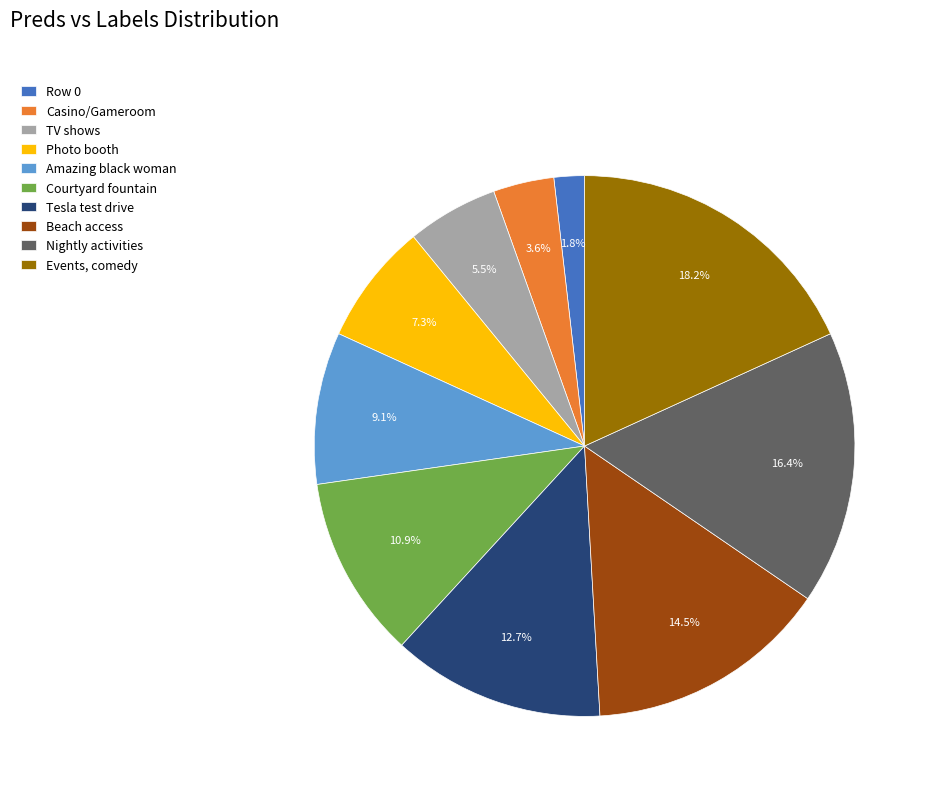

Combined, do Events, comedy and Amazing black woman account for over 50%?

No